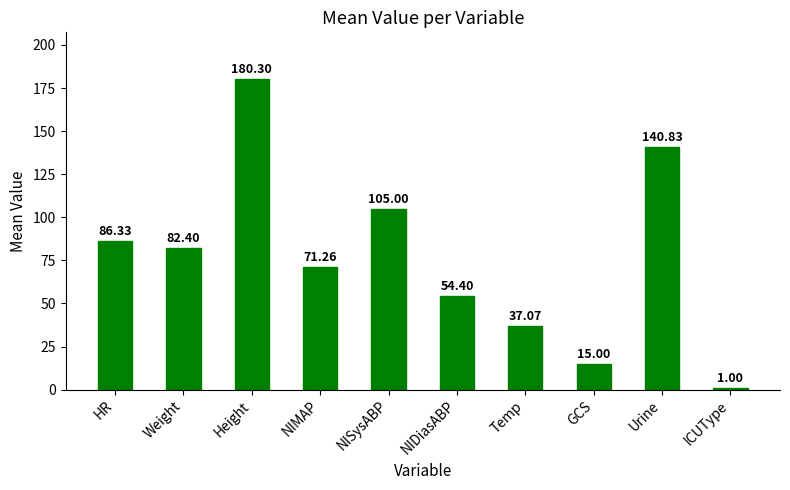

Are the bars horizontal?

No